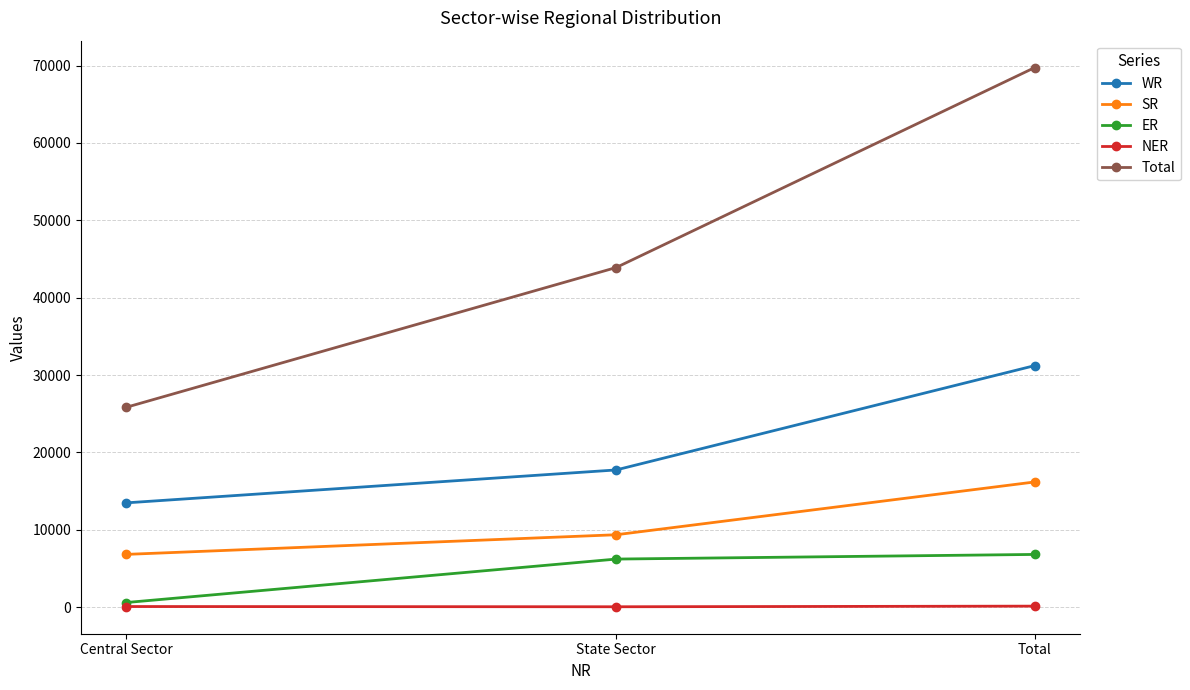

Which category has the highest value in the WR series?

Total